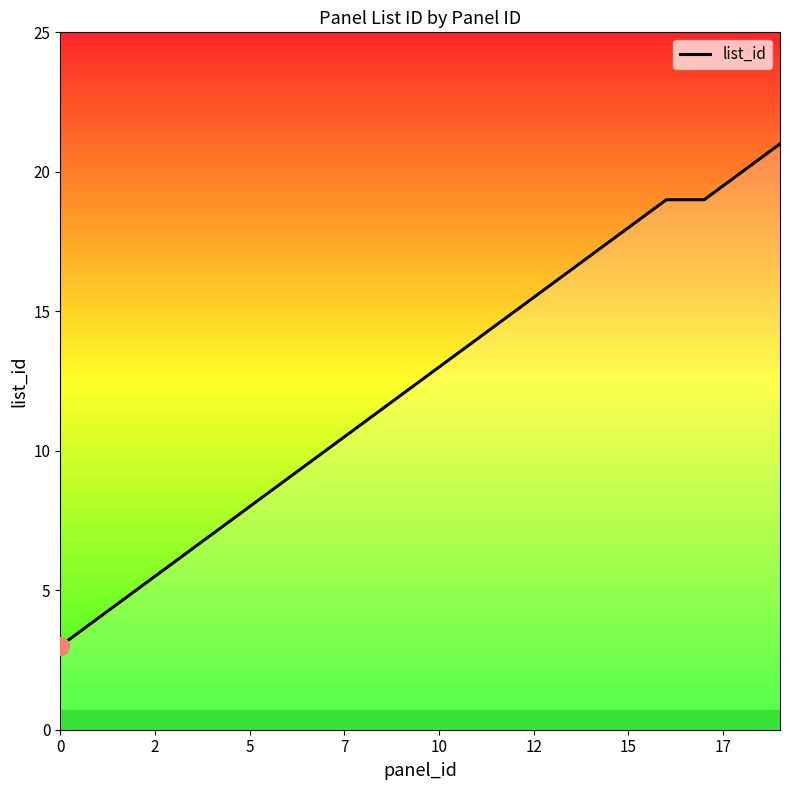

What is the difference between the maximum and minimum values?

18